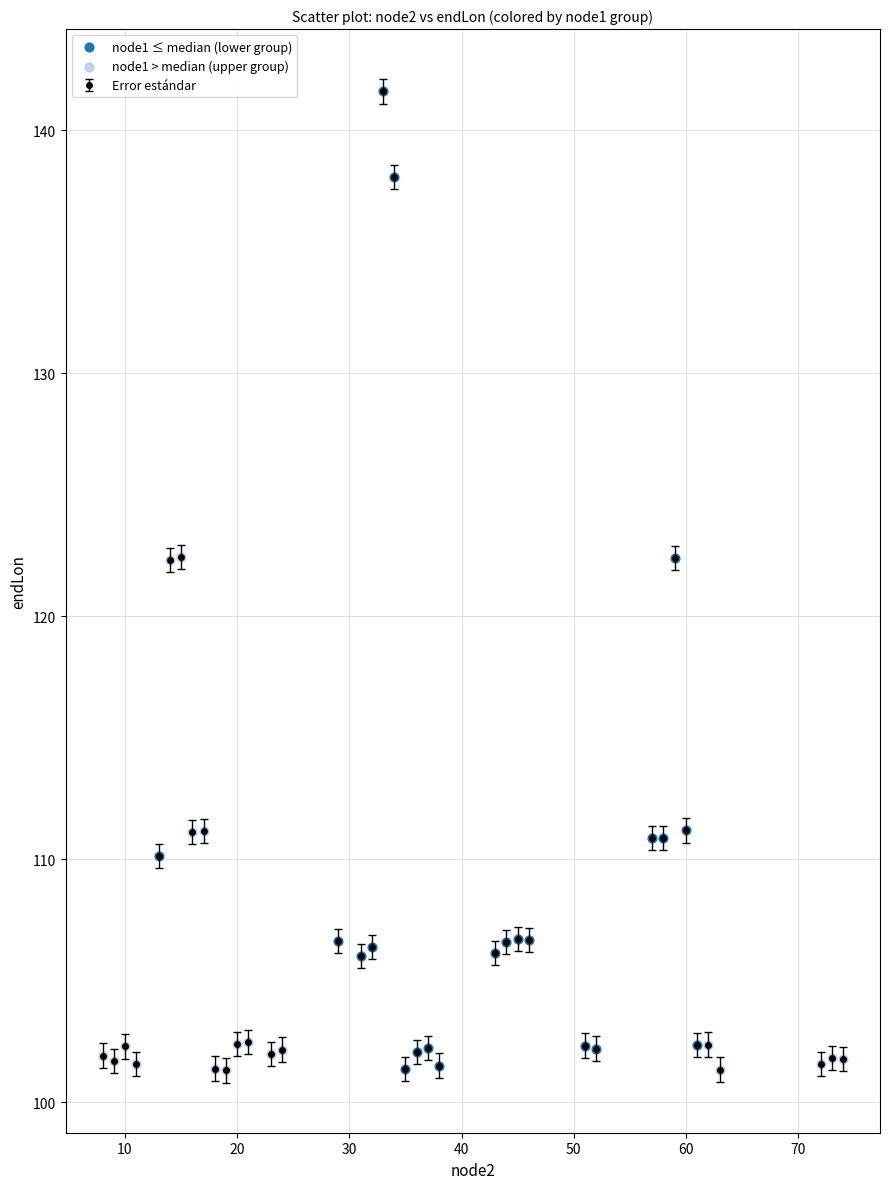

What is the sum of all values?

4299.4